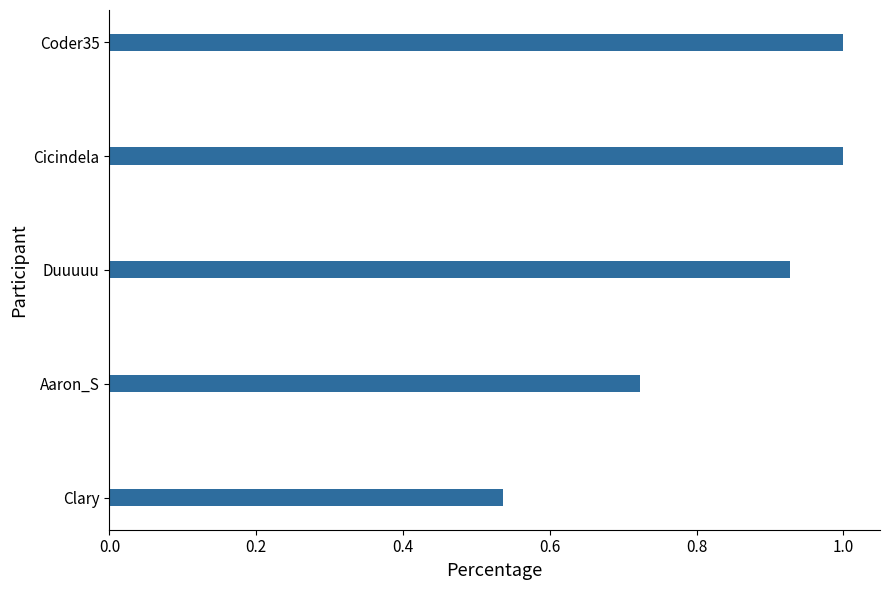

Is it true that the value at Cicindela is 0.3?

False